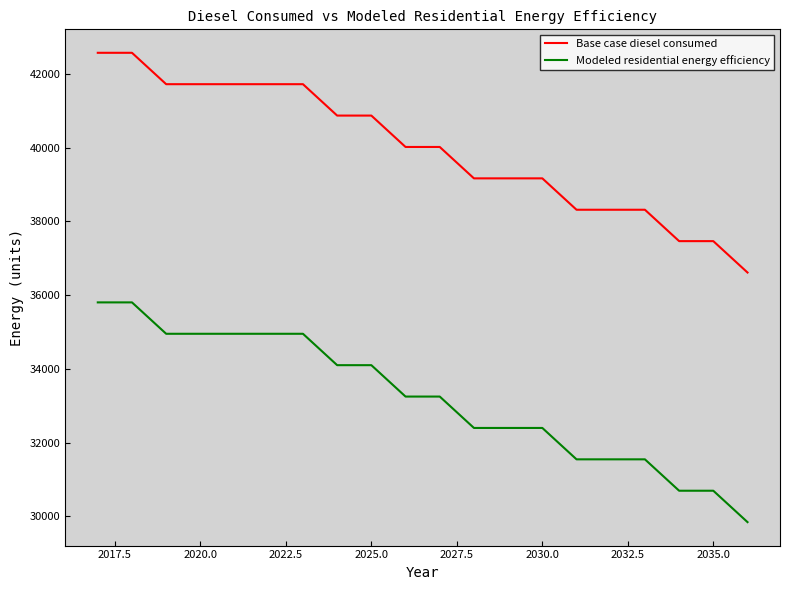

True or false: Base case diesel consumed and Modeled residential energy efficiency cross at least once.

False